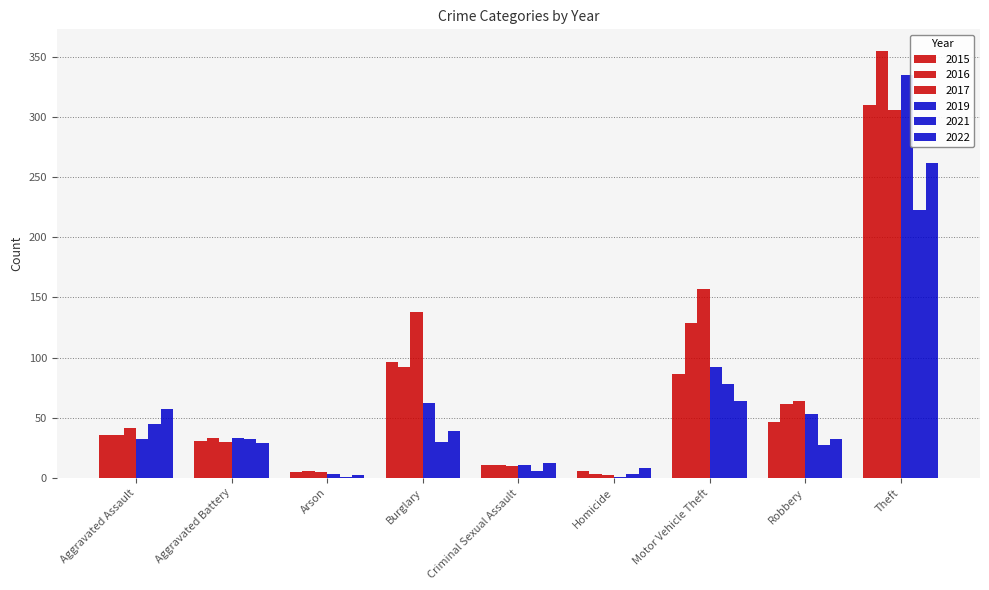

Are the bars grouped side by side (vs. stacked)?

Yes